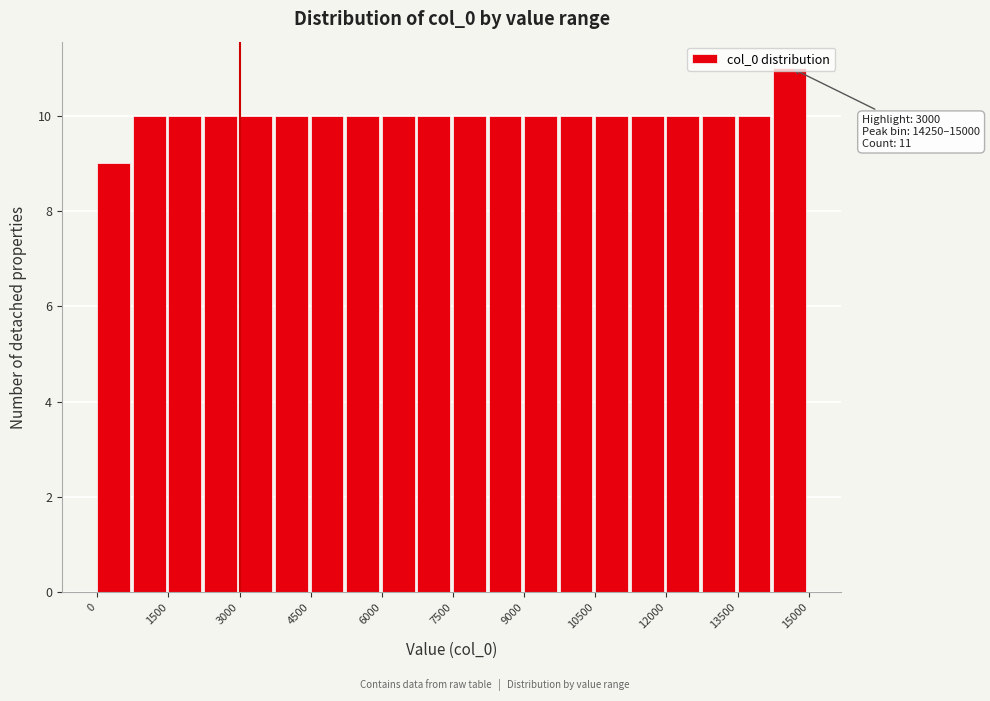

Read against the x-axis, roughly where is the centre of the tallest bar?

14600